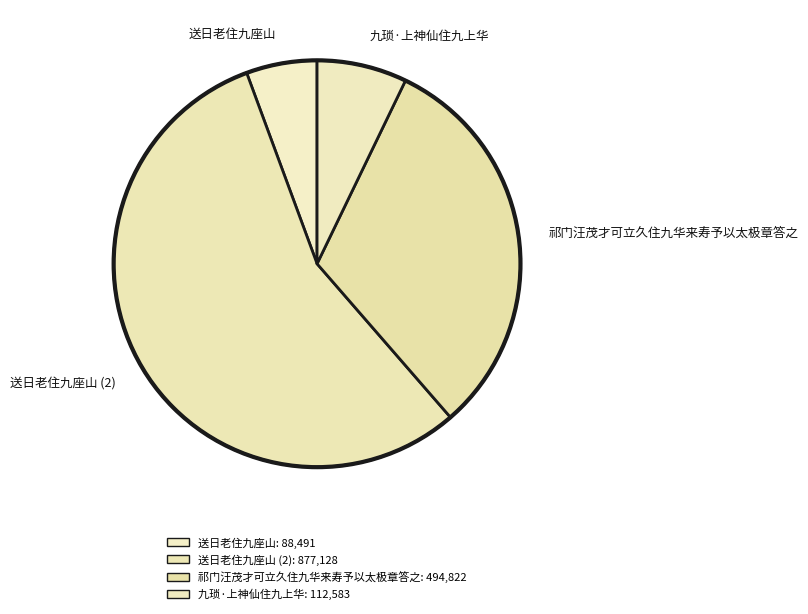

How many slices are in this pie chart?

4